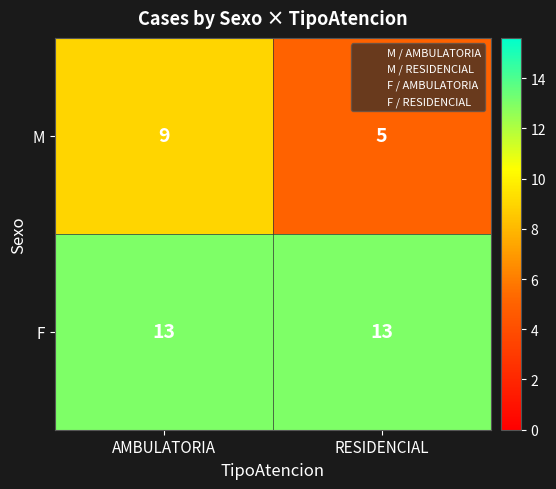

Which series changed the most between AMBULATORIA and RESIDENCIAL?

M